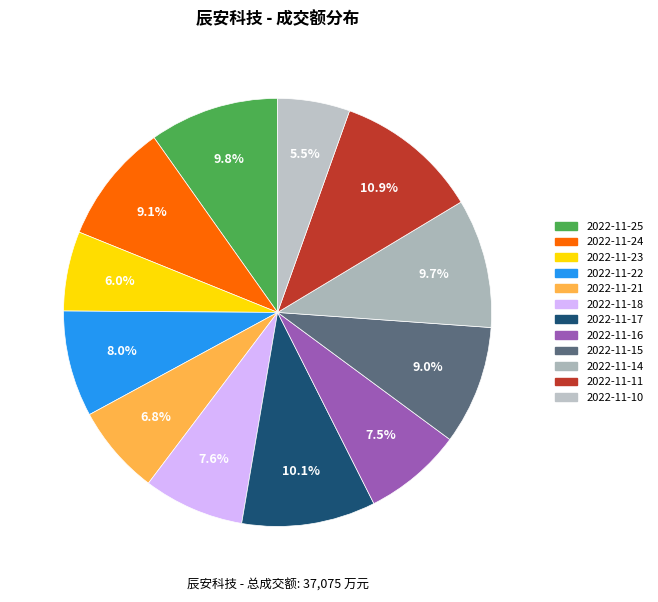

True or false: 2022-11-21 accounts for 13% of the total.

False